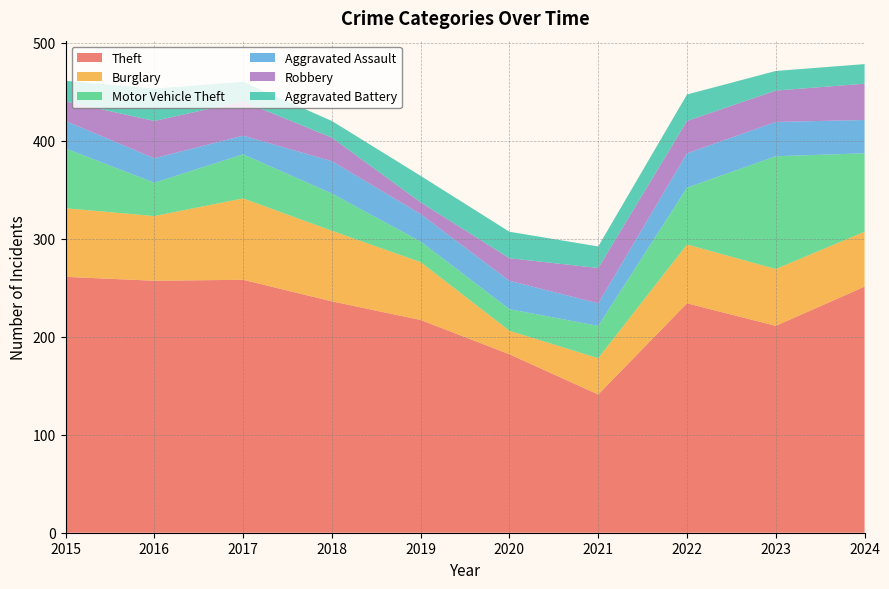

Reading left to right, what are all the values shown in this chart?

Theft: 2015=261	2016=257	2017=258	2018=236	2019=217	2020=182	2021=141	2022=234	2023=211	2024=251
Burglary: 2015=70	2016=66	2017=83	2018=72	2019=59	2020=24	2021=37	2022=60	2023=58	2024=56
Motor Vehicle Theft: 2015=61	2016=34	2017=45	2018=38	2019=21	2020=22	2021=33	2022=58	2023=115	2024=80
Aggravated Assault: 2015=28	2016=25	2017=19	2018=33	2019=28	2020=29	2021=23	2022=35	2023=35	2024=34
Robbery: 2015=20	2016=38	2017=35	2018=24	2019=12	2020=23	2021=36	2022=33	2023=32	2024=37
Aggravated Battery: 2015=21	2016=33	2017=20	2018=17	2019=27	2020=27	2021=22	2022=27	2023=20	2024=20